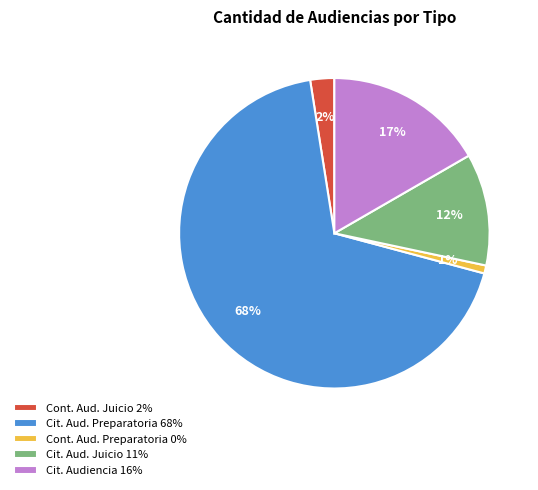

Between Cont. Aud. Juicio 2% and Cit. Aud. Juicio 11%, which is larger?

Cit. Aud. Juicio 11%